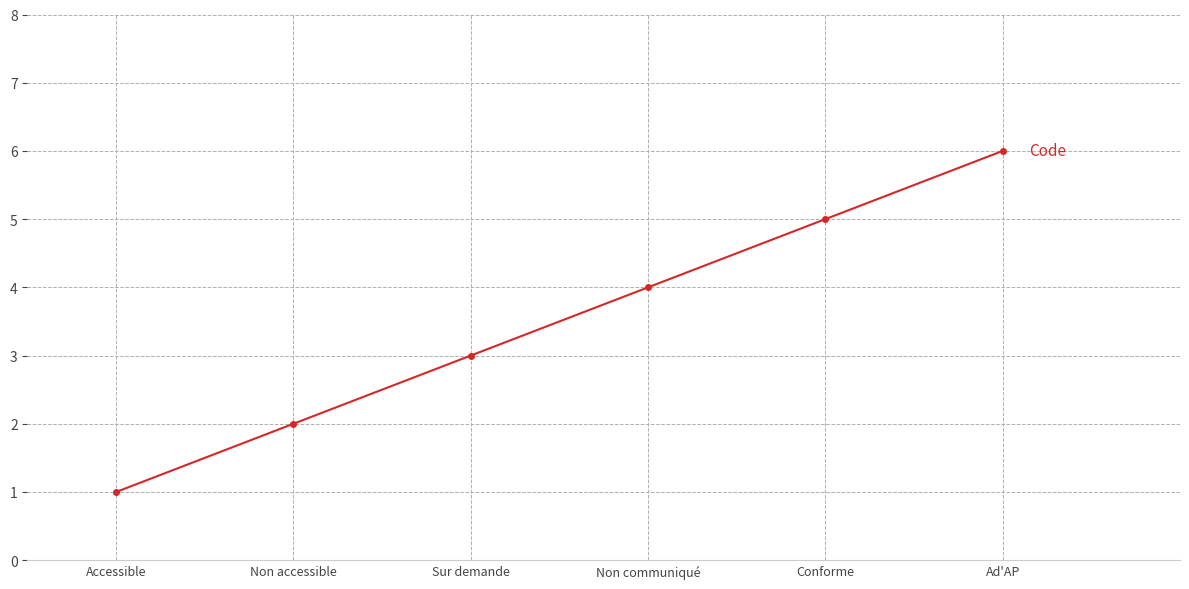

The value at Non communiqué is 4. True or false?

True